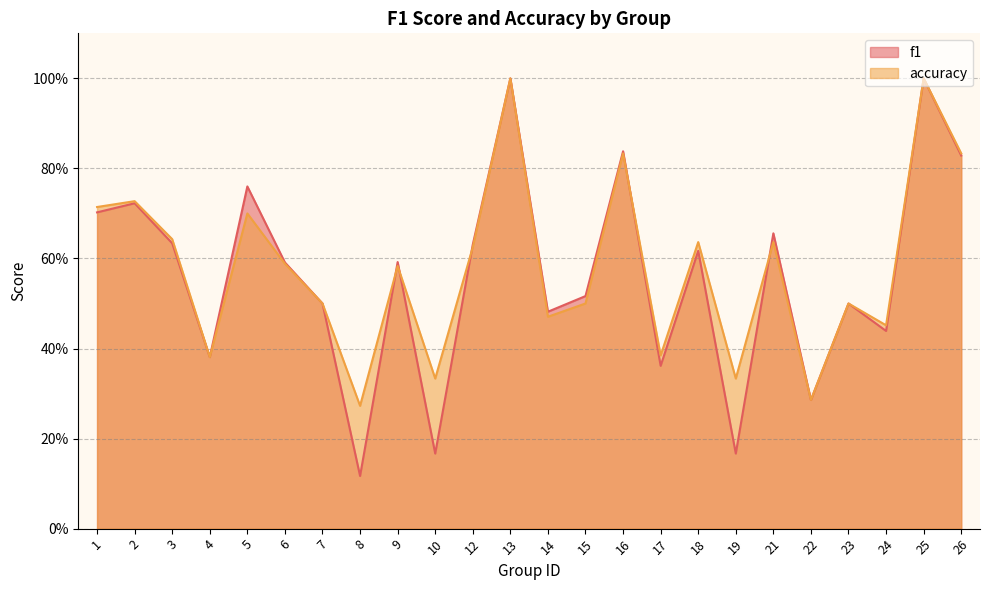

What is the highest value of the accuracy series?

1.0